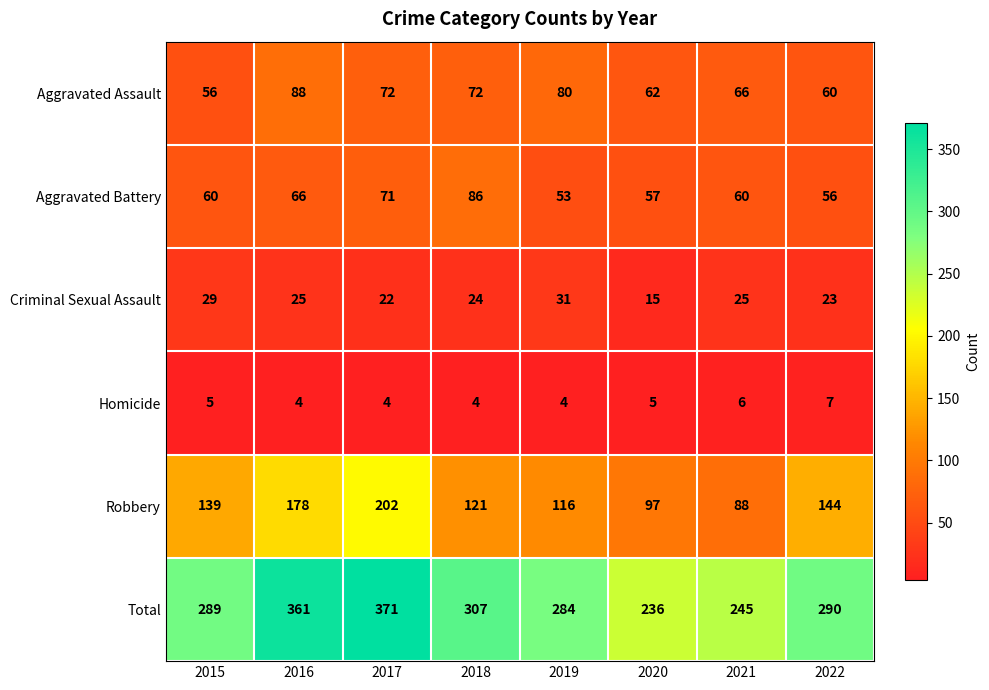

Is the value of Total at 2021 greater than the value of Homicide at 2020?

Yes